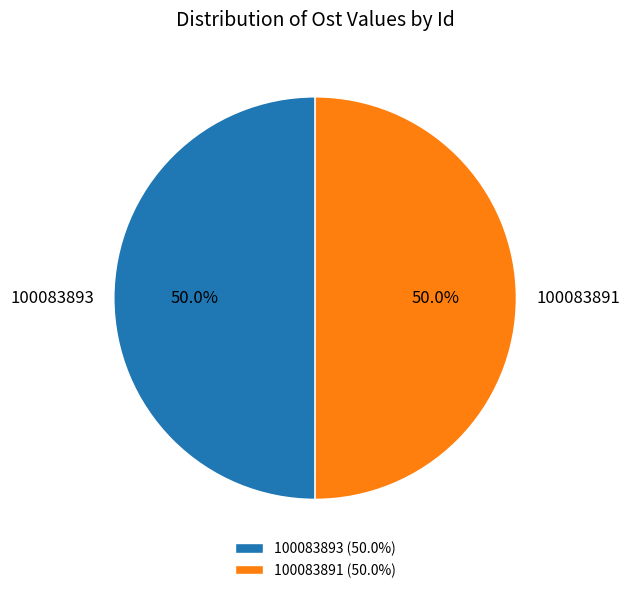

How many slices are in this pie chart?

2